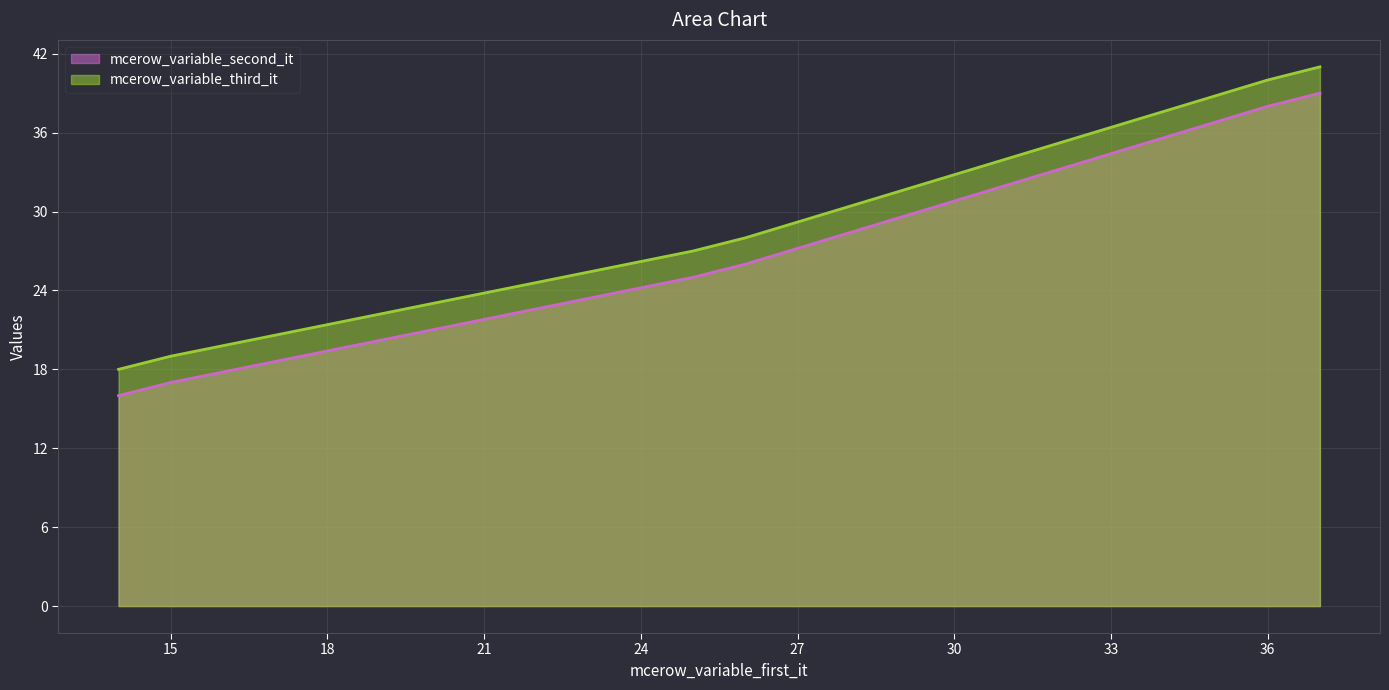

At how many categories does at least one series exceed 27?

3